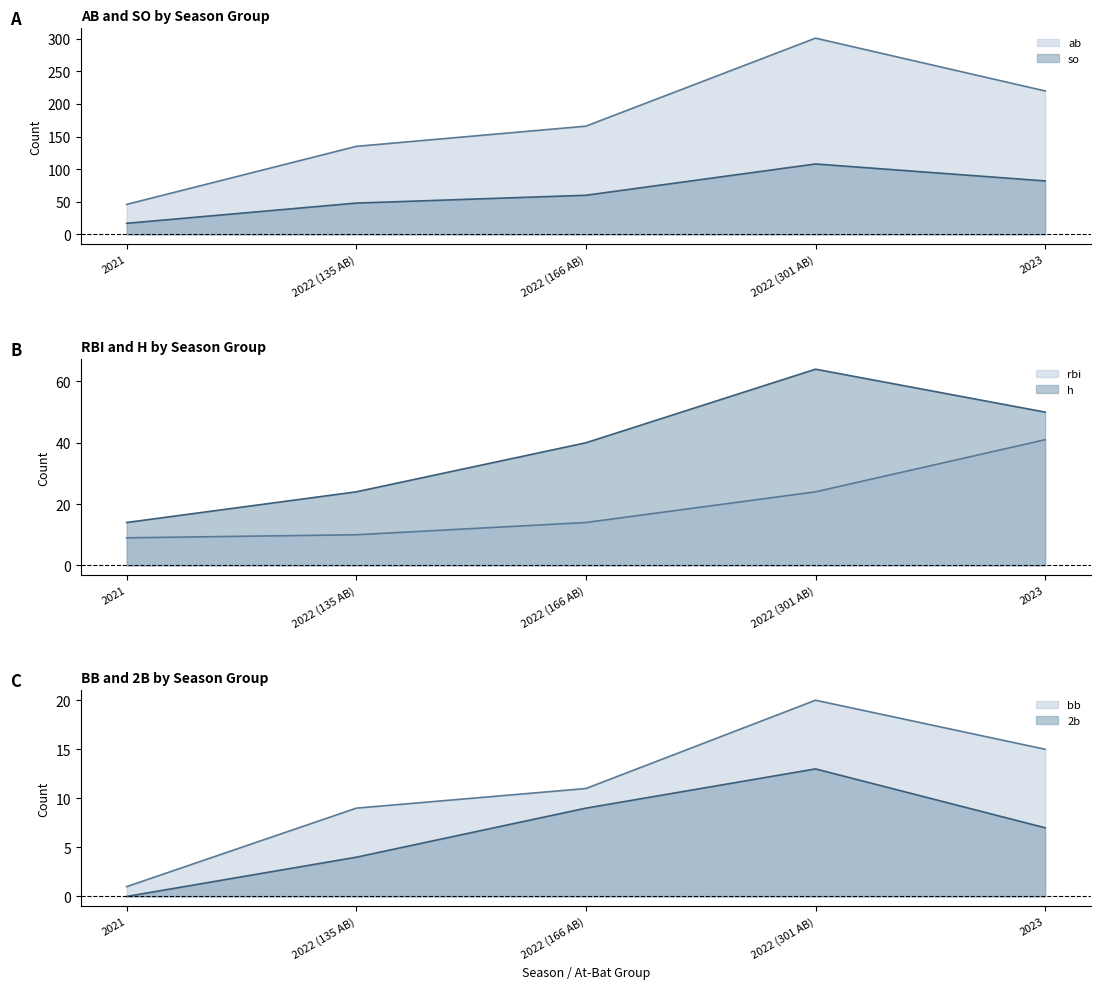

List the series in order of their peak value, lowest first.

2b, bb, rbi, h, so, ab